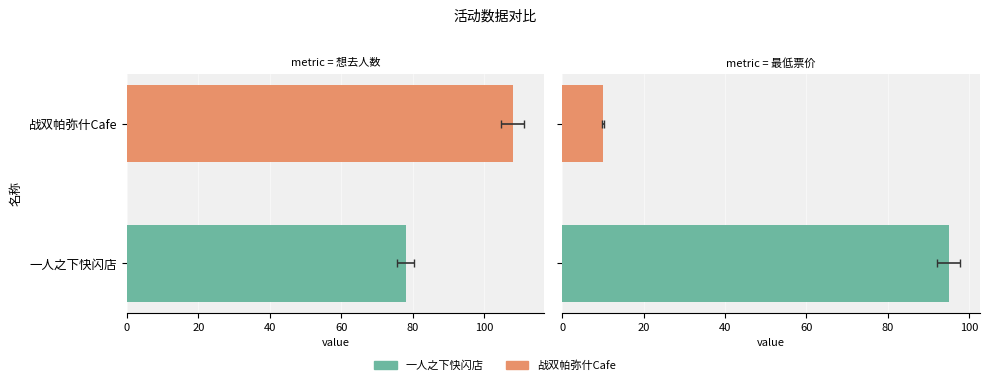

Which series has the largest total across all categories?

想去人数